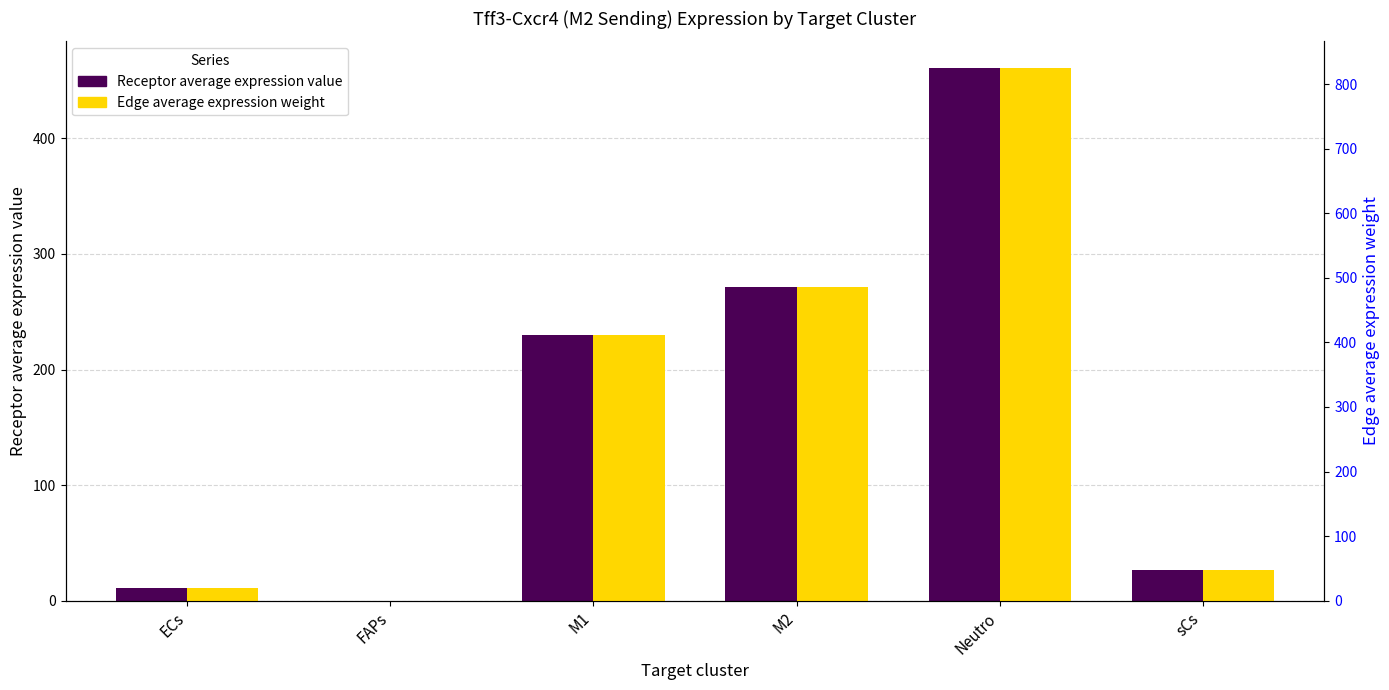

What is the value of the Receptor average expression value bar at the 1st from the left?

11.2